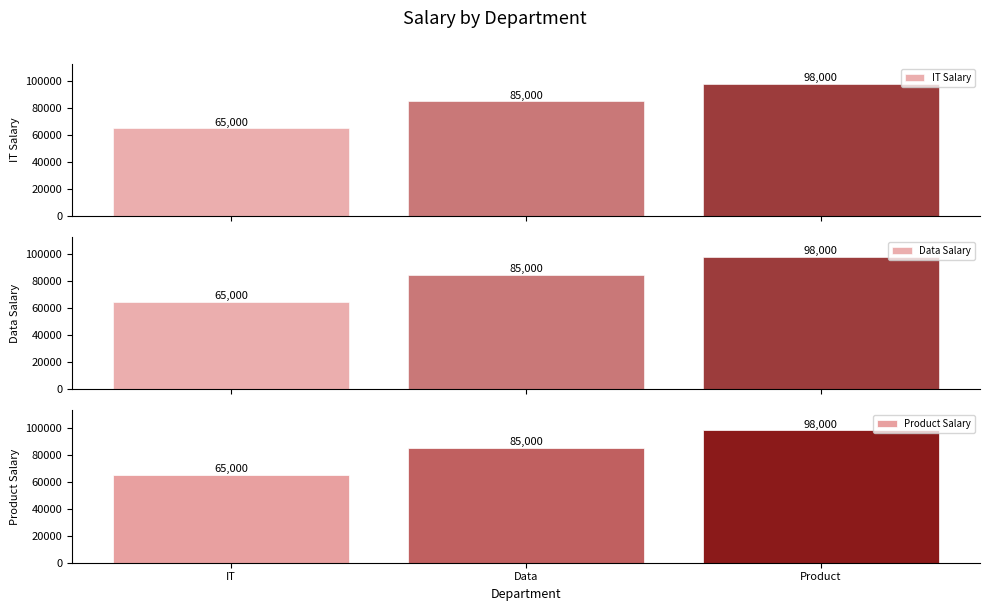

Rank the series by their maximum value, from highest to lowest.

IT Salary, Data Salary, Product Salary